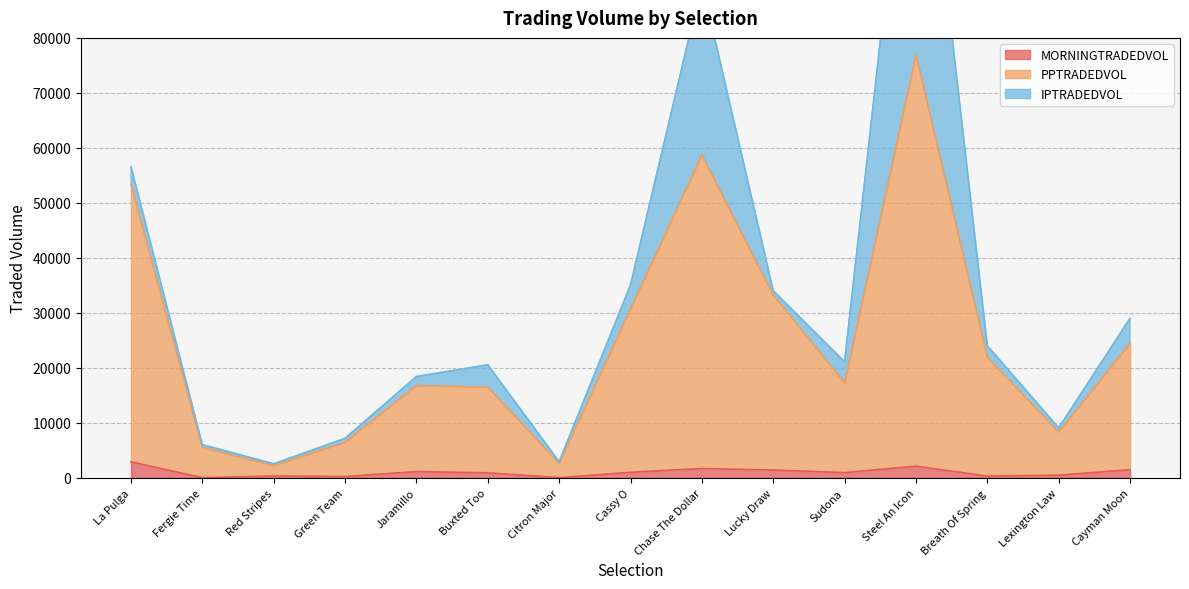

How many data points in PPTRADEDVOL are less than 17297?

7